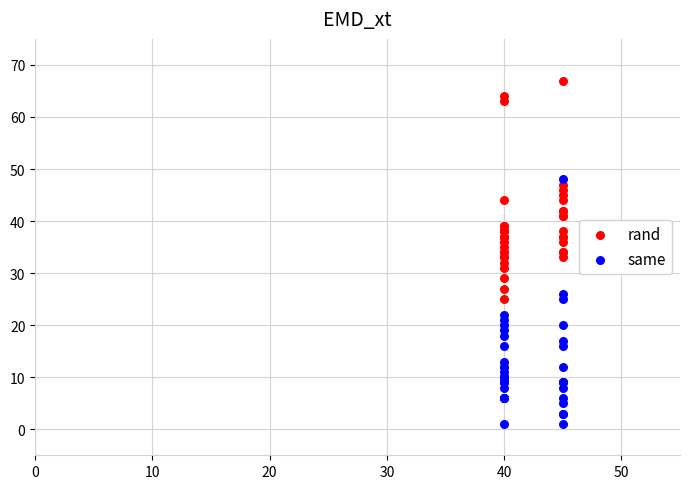

What are all the series names shown in the legend?

rand, same